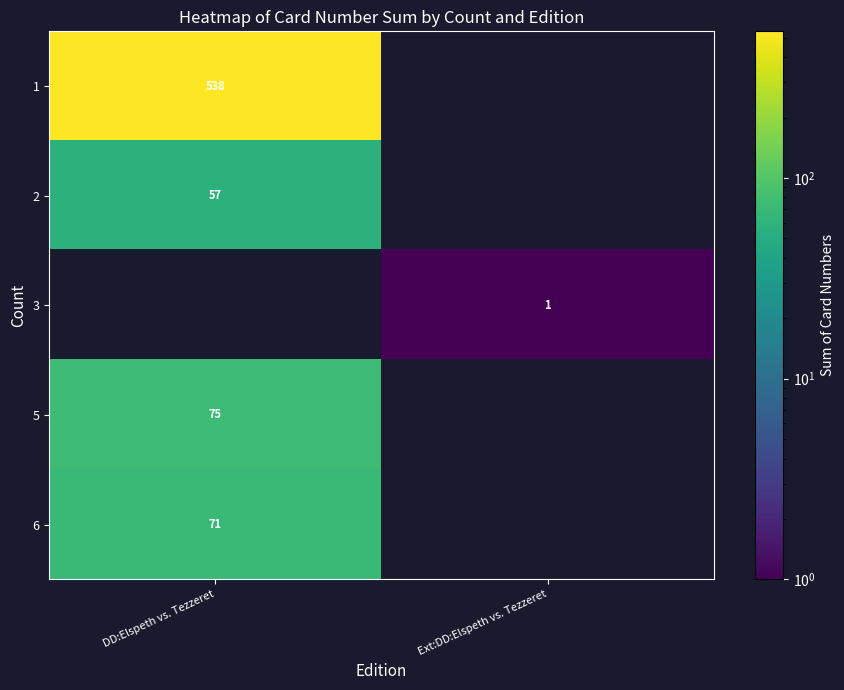

What is the greatest value displayed?

538.0